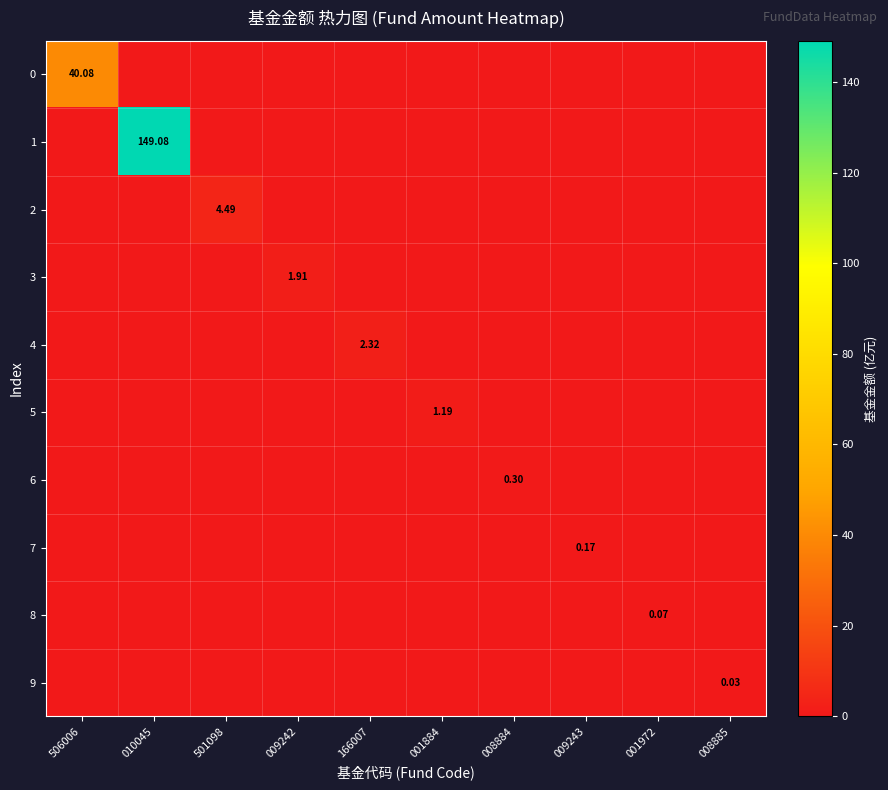

The 4 series shows -1.6 at 009242. True or false?

False